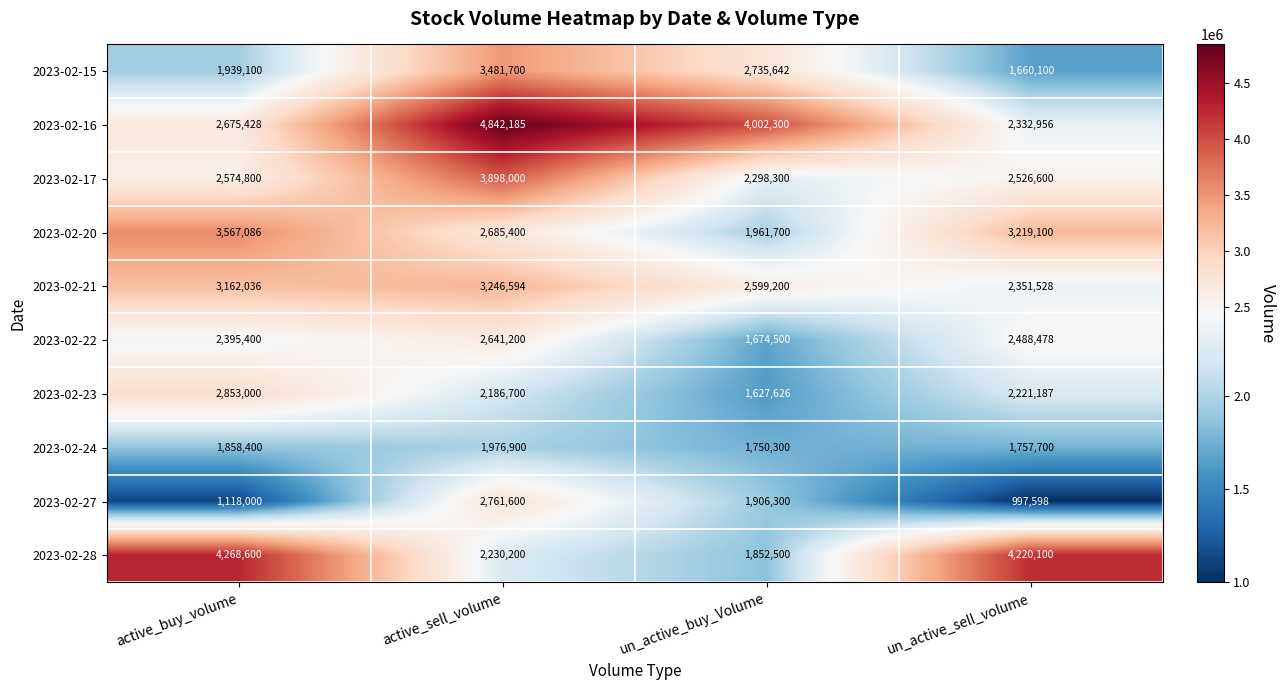

Which series has the largest range (max minus min)?

2023-02-16